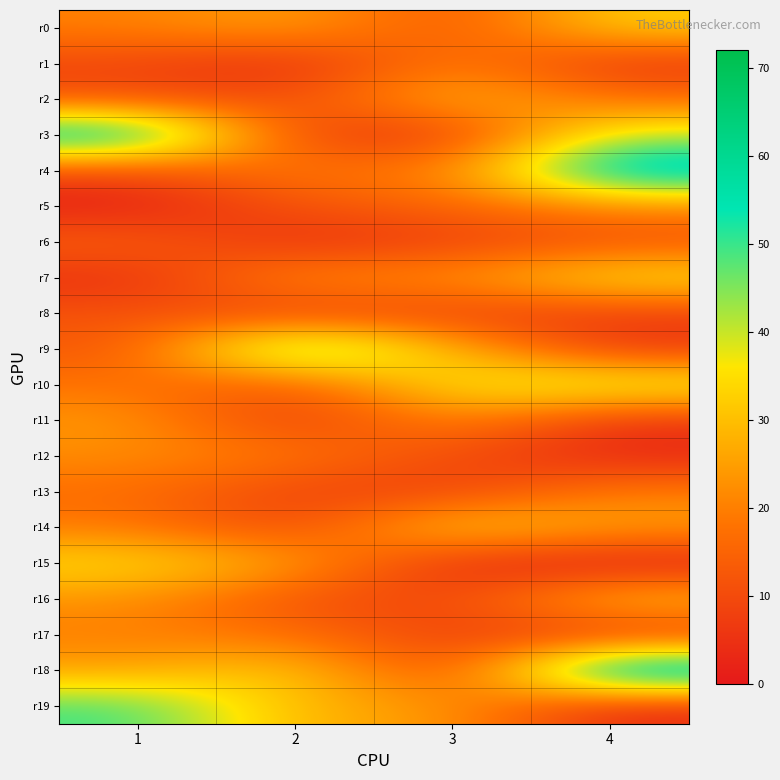

Reading left to right, extract all data points from this chart.

r0: 1=20	2=26	3=11	4=33
r1: 1=9	2=3	3=21	4=5
r2: 1=11	2=10	3=30	4=17
r3: 1=65	2=7	3=5	4=41
r4: 1=9	2=20	3=19	4=65
r5: 1=1	2=12	3=15	4=21
r6: 1=15	2=4	3=8	4=11
r7: 1=4	2=23	3=22	4=37
r8: 1=12	2=7	3=8	4=7
r9: 1=12	2=57	3=28	4=6
r10: 1=18	2=11	3=37	4=41
r11: 1=24	2=6	3=22	4=5
r12: 1=22	2=19	3=10	4=3
r13: 1=17	2=8	3=8	4=20
r14: 1=19	2=8	3=34	4=25
r15: 1=35	2=26	3=3	4=0
r16: 1=23	2=11	3=9	4=31
r17: 1=20	2=17	3=8	4=5
r18: 1=25	2=34	3=6	4=72
r19: 1=50	2=28	3=24	4=3